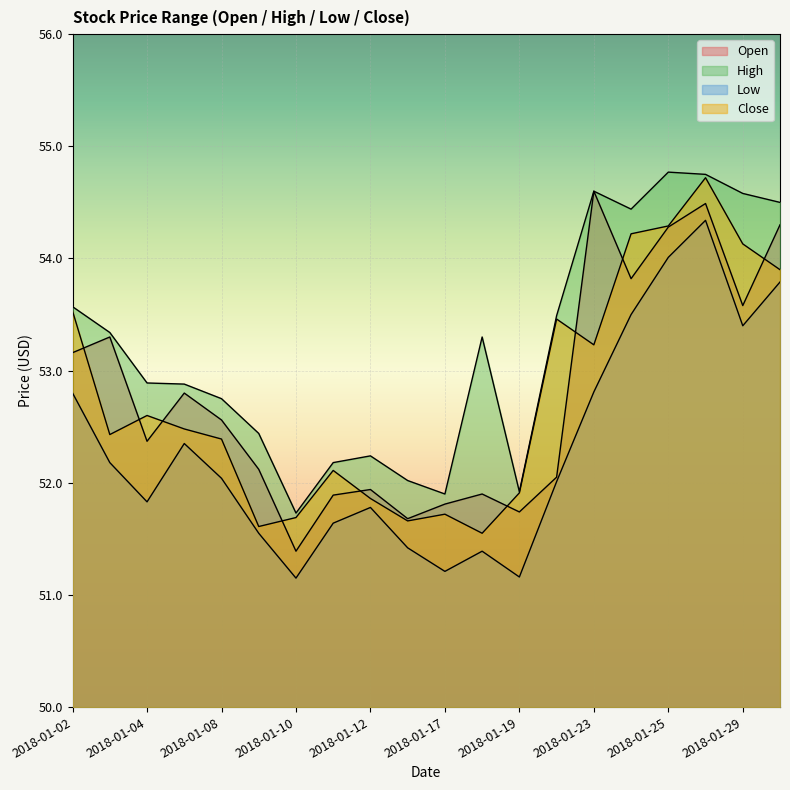

The value of Low at 2018-01-10 is 51.2. True or false?

True